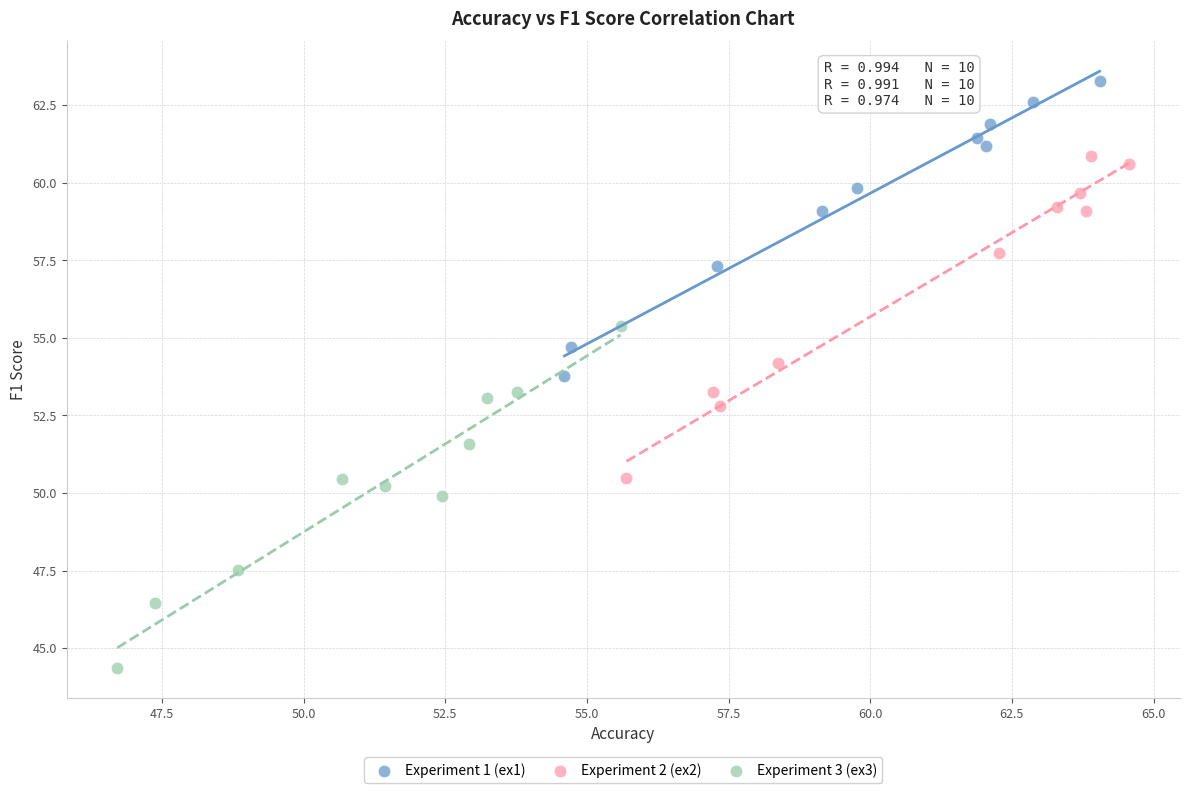

Which series reaches the minimum Y coordinate?

Experiment 3 (ex3)